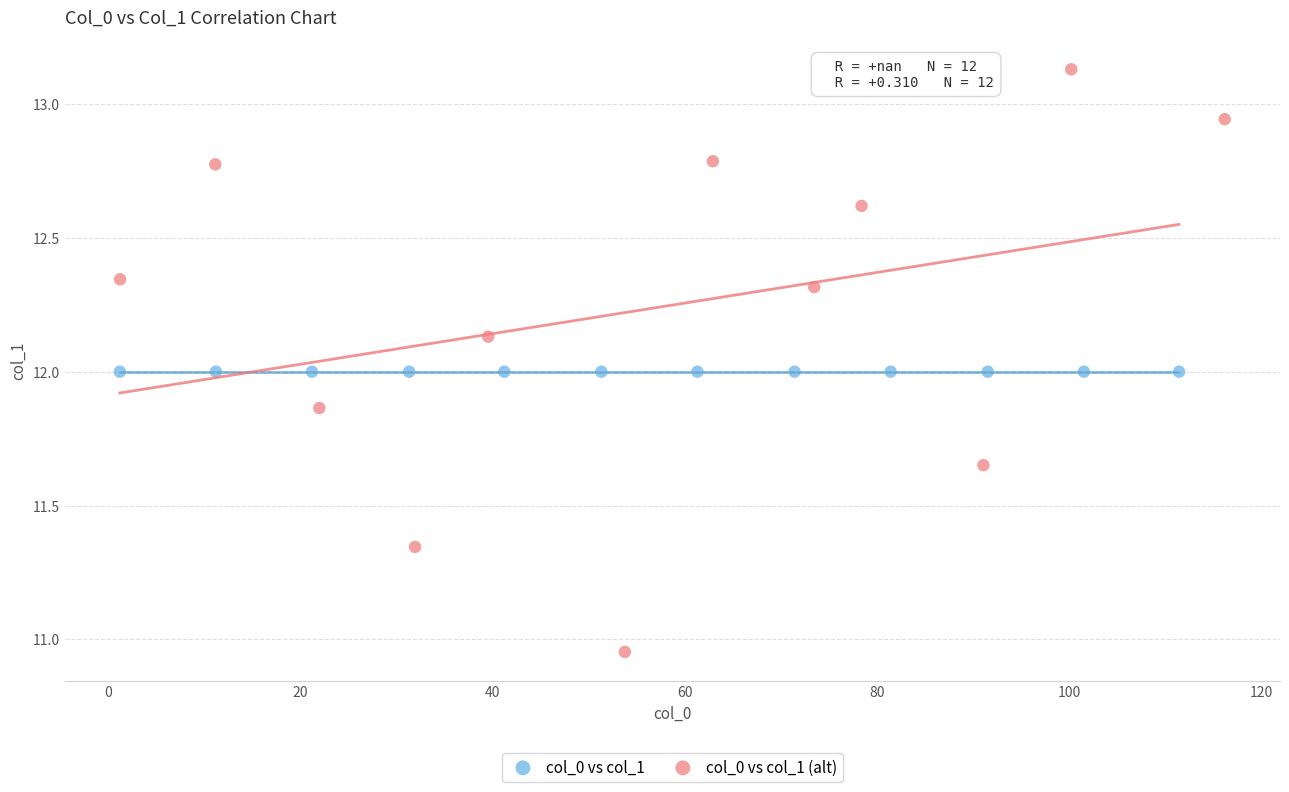

Which series reaches the maximum Y coordinate?

col_0 vs col_1 (alt)